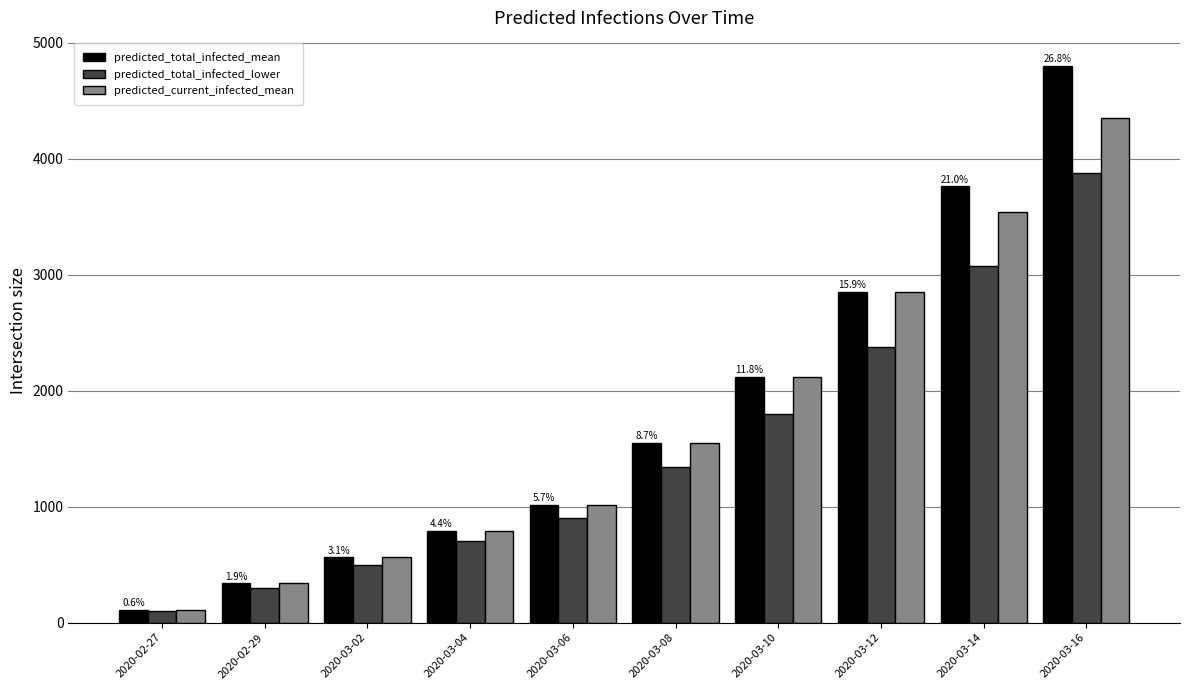

How many bars are there in total?

30